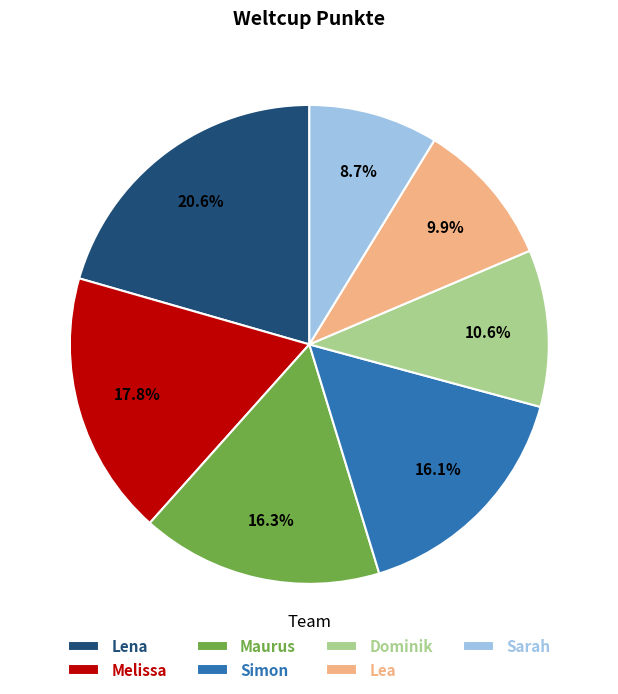

Does Lea account for over 50% of the chart?

No